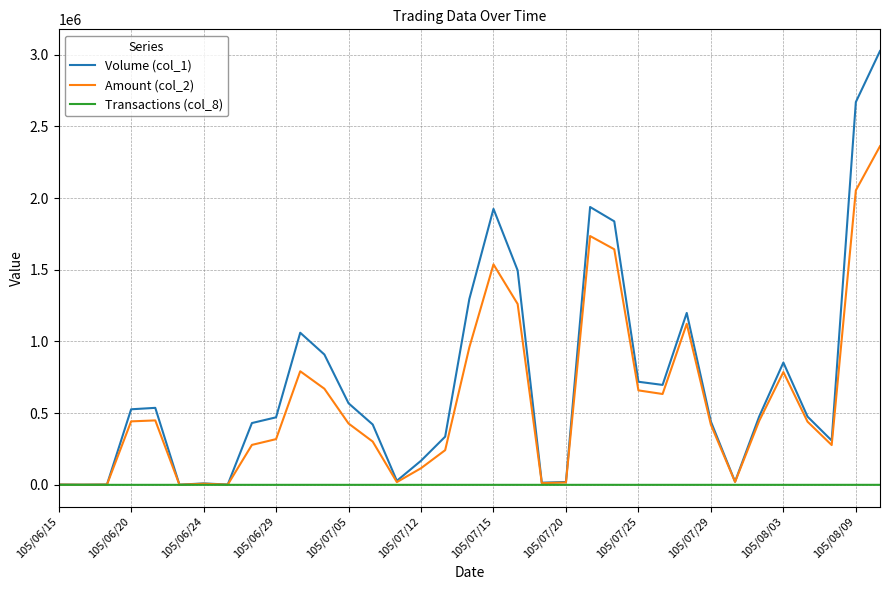

Rank the series by their maximum value, from highest to lowest.

Volume (col_1), Amount (col_2), Transactions (col_8)